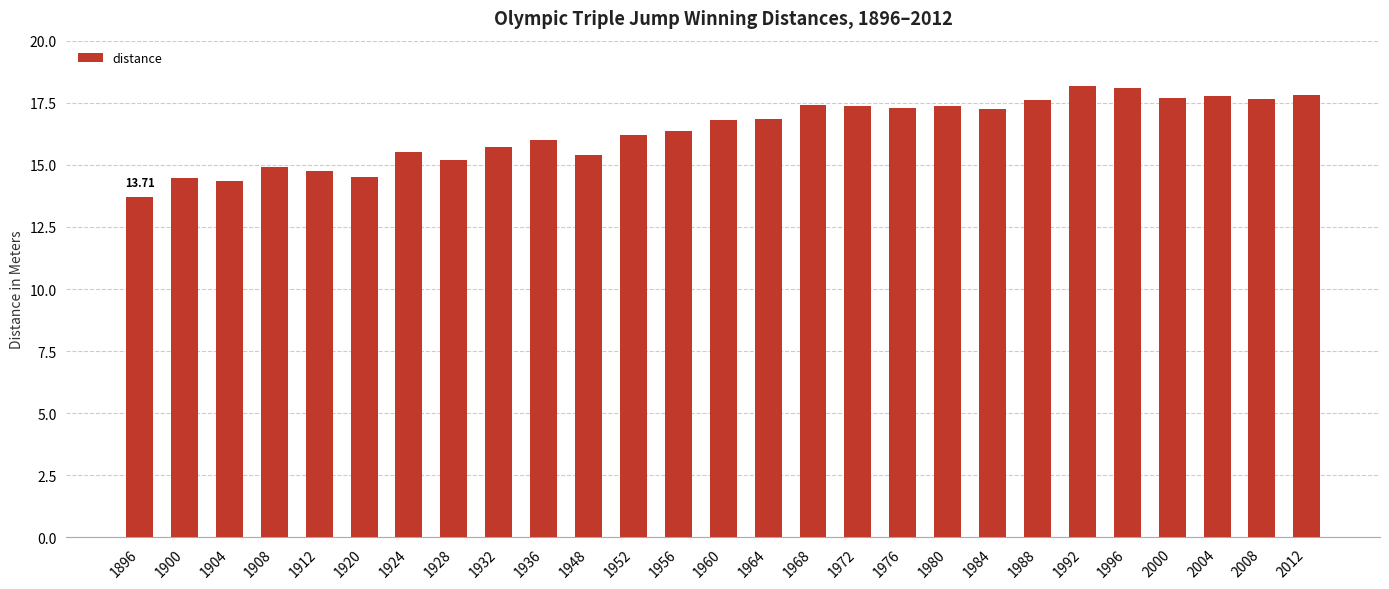

What is the change in value from 1904 to 1928?

+0.9